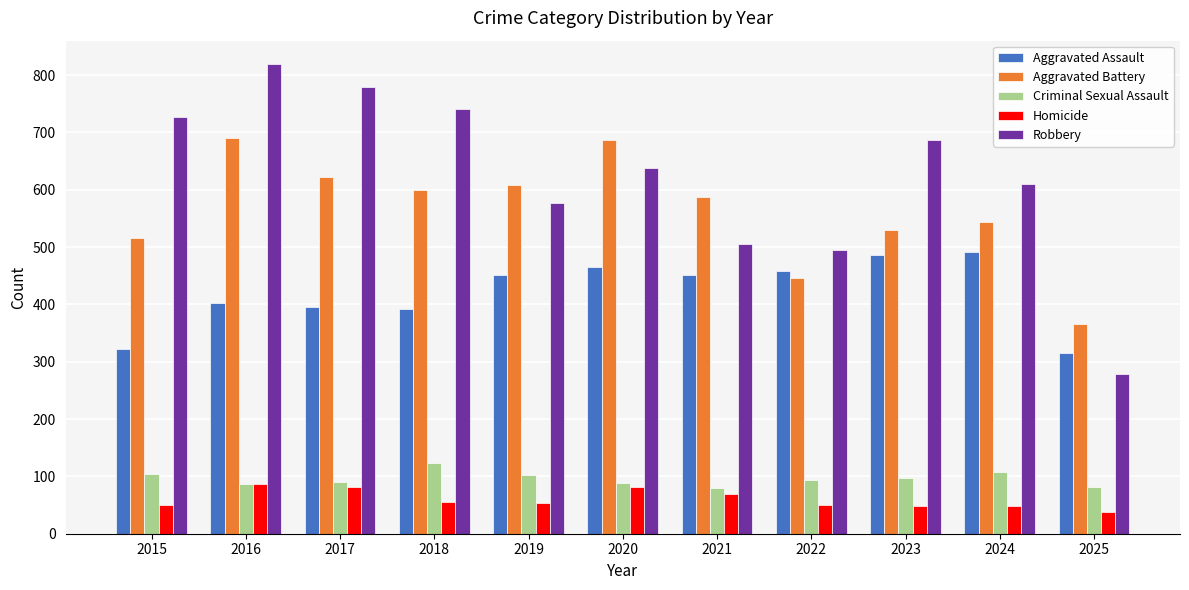

The value of Criminal Sexual Assault at 2025 is 133. True or false?

False